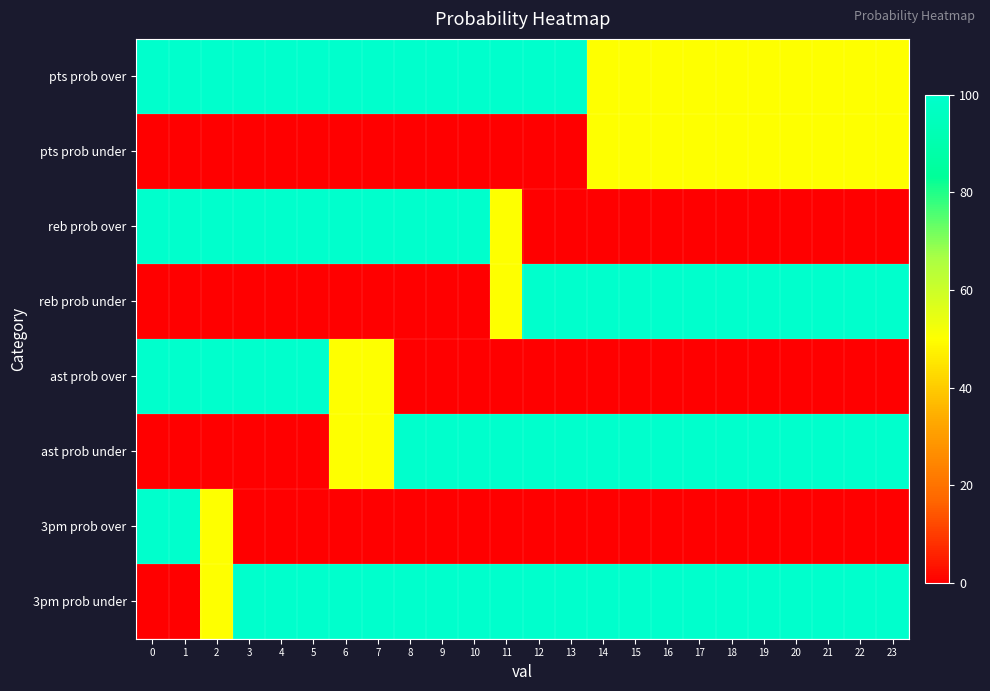

Which series has the largest range (max minus min)?

reb prob over